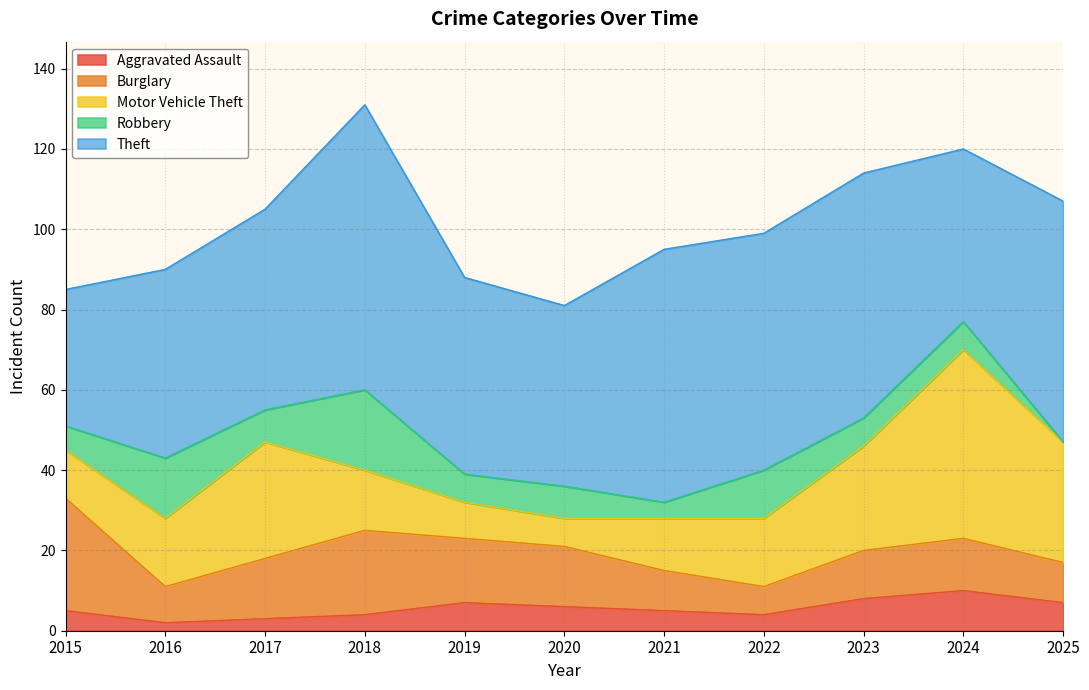

List the labels in order of Burglary value, largest first.

2015, 2018, 2019, 2017, 2020, 2024, 2023, 2021, 2025, 2016, 2022